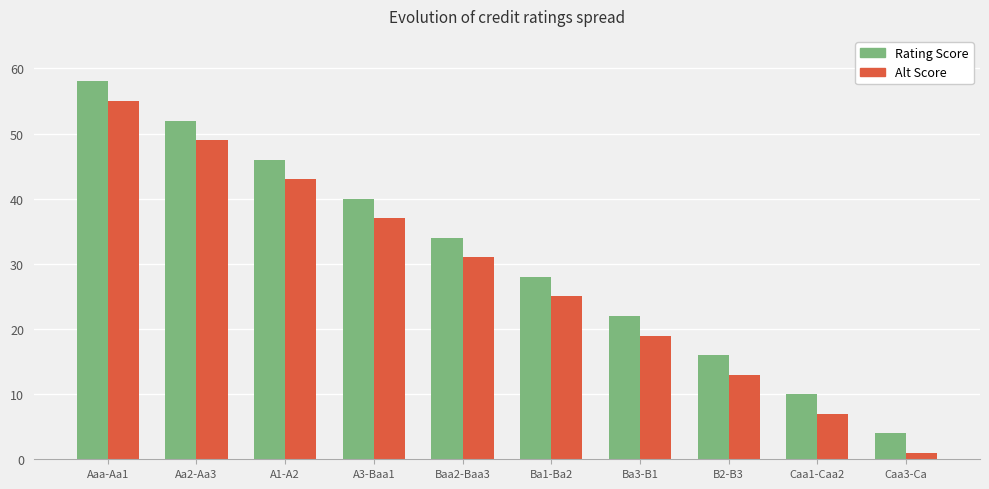

List the series in order of their peak value, lowest first.

Alt Score, Rating Score